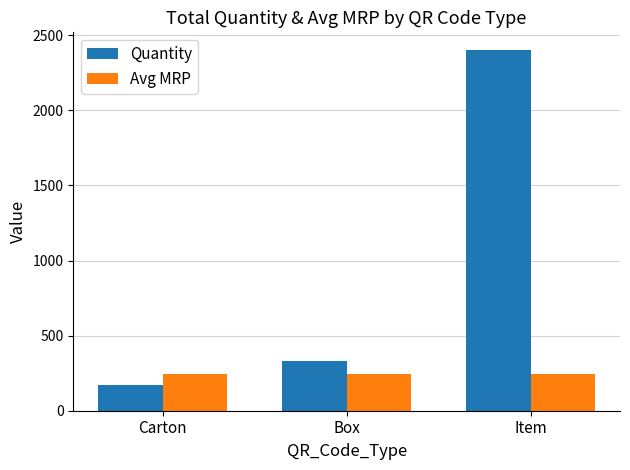

What is the label of the 1st bar from the left?

Carton